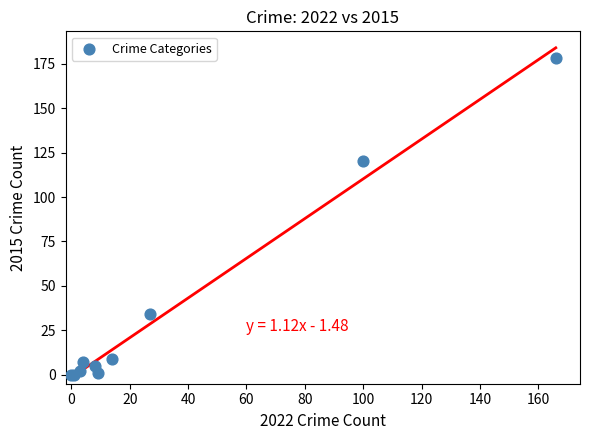

What Y value in the scatter plot is closest to 89?

120